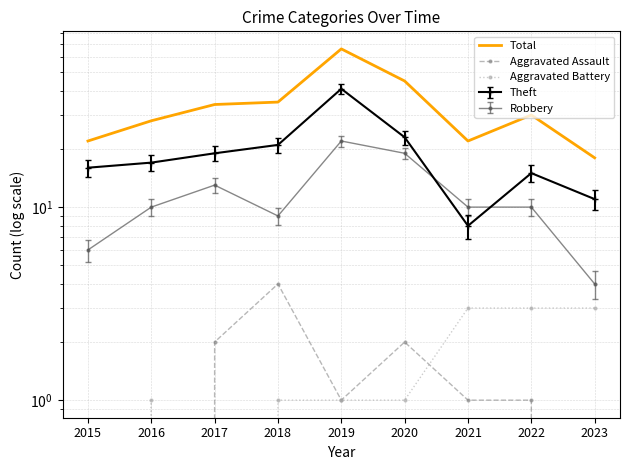

How many distinct data groups are displayed?

3